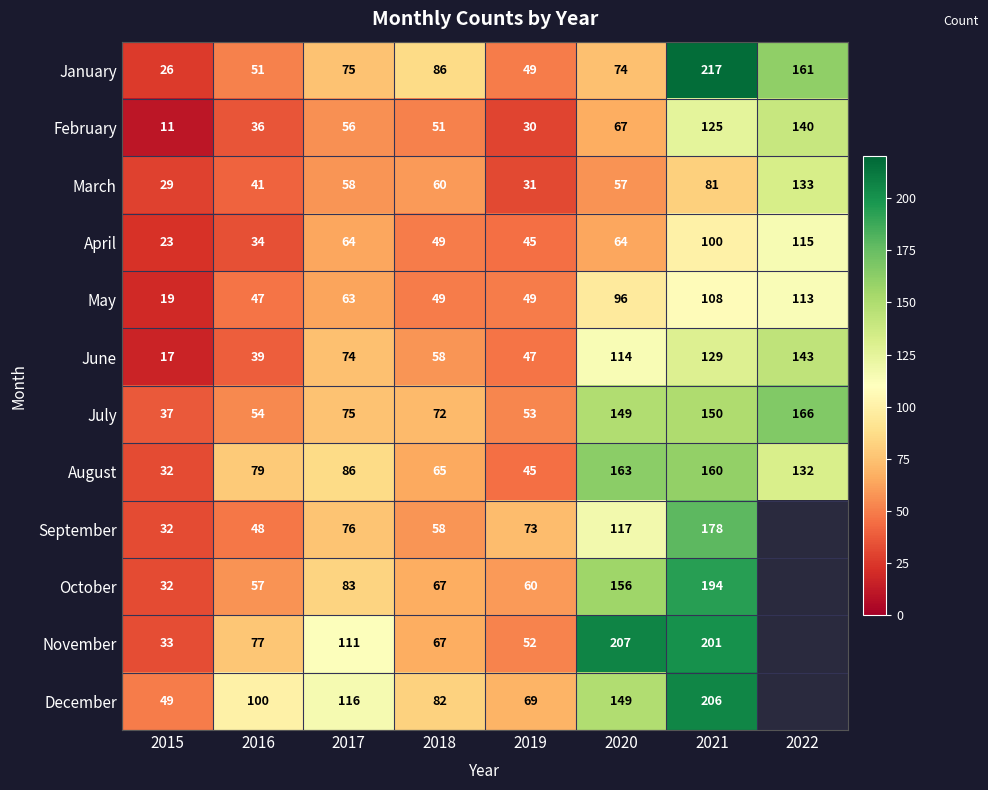

Count the number of data series in this chart.

12